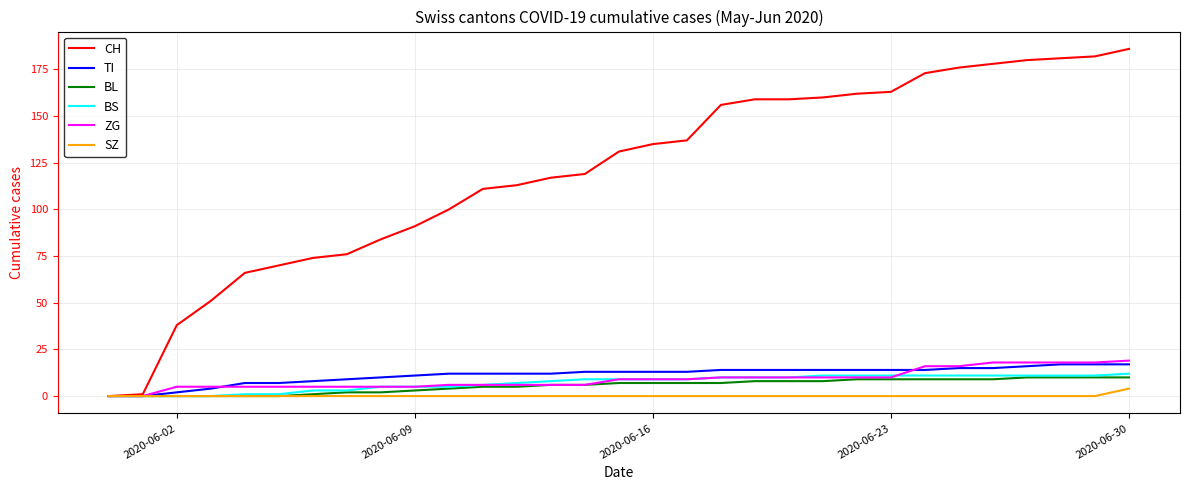

Which series has the largest total across all categories?

CH